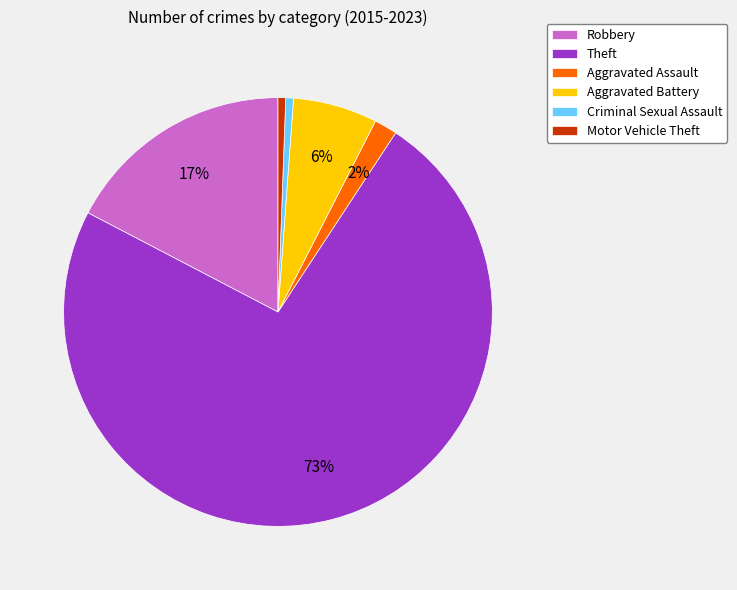

To the nearest percent, what is the average slice percentage?

17%